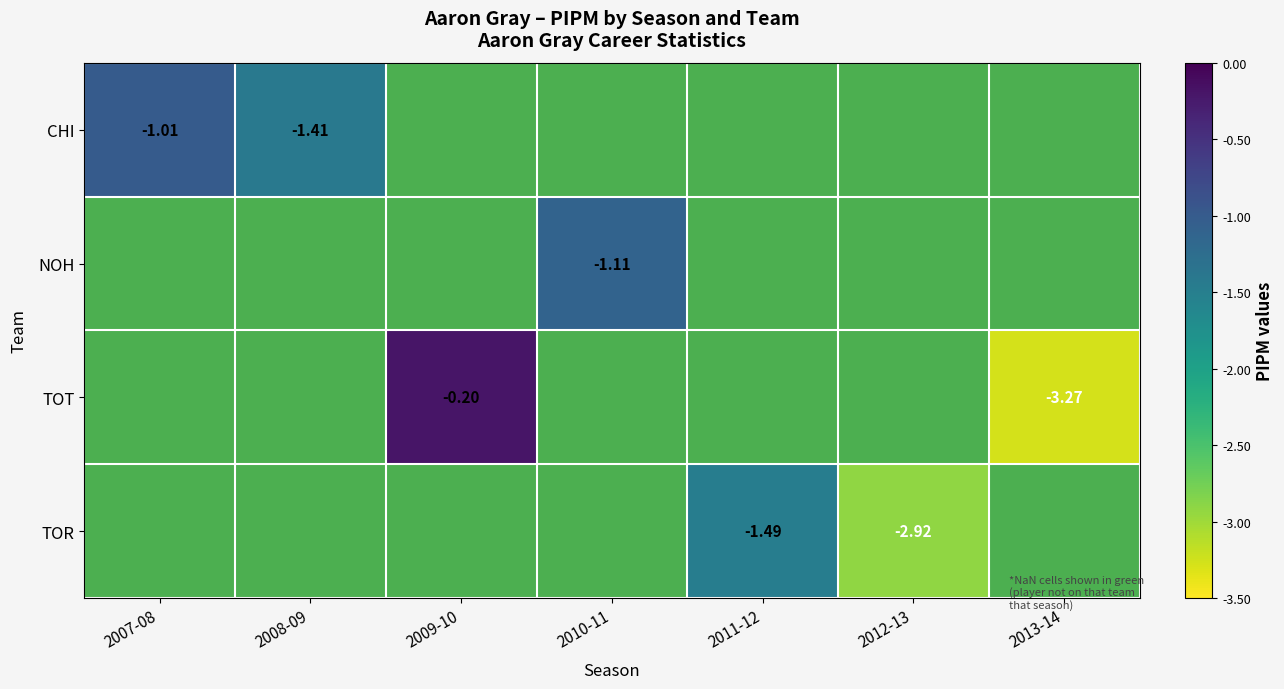

True or false: TOT has a value of -3.3 at 2013-14.

True